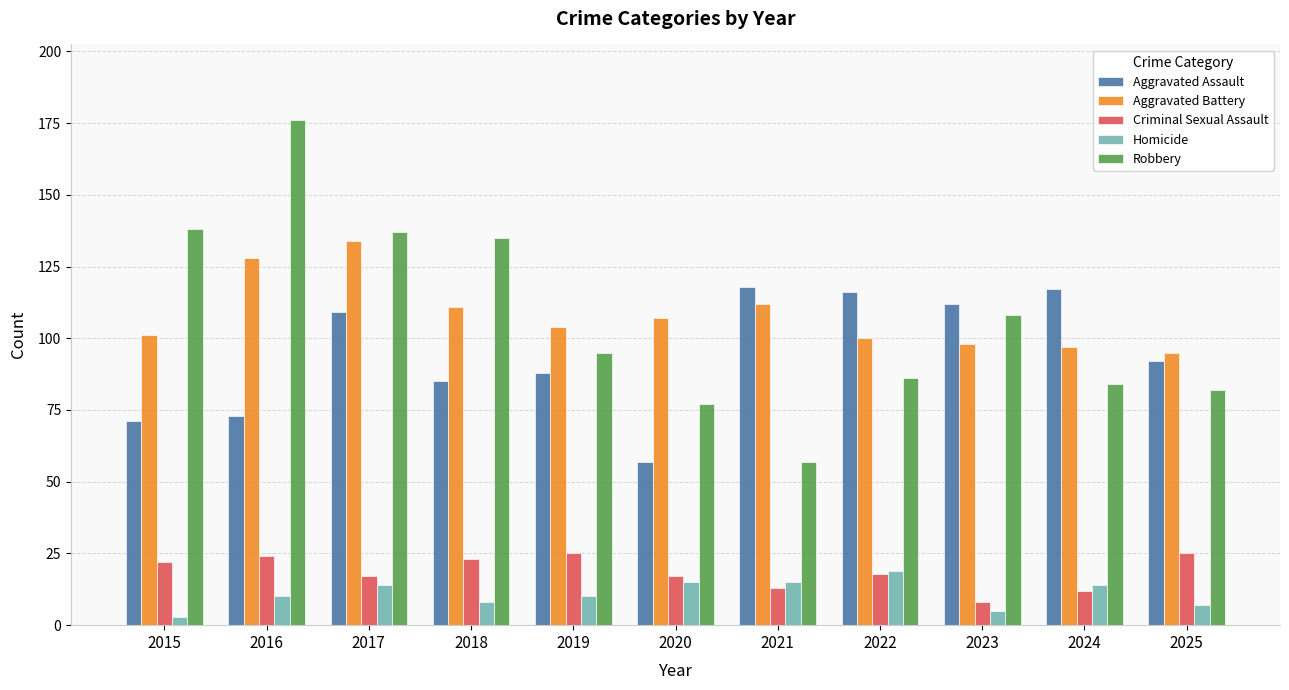

Read the Aggravated Battery value at 2015, to the nearest 10.

100